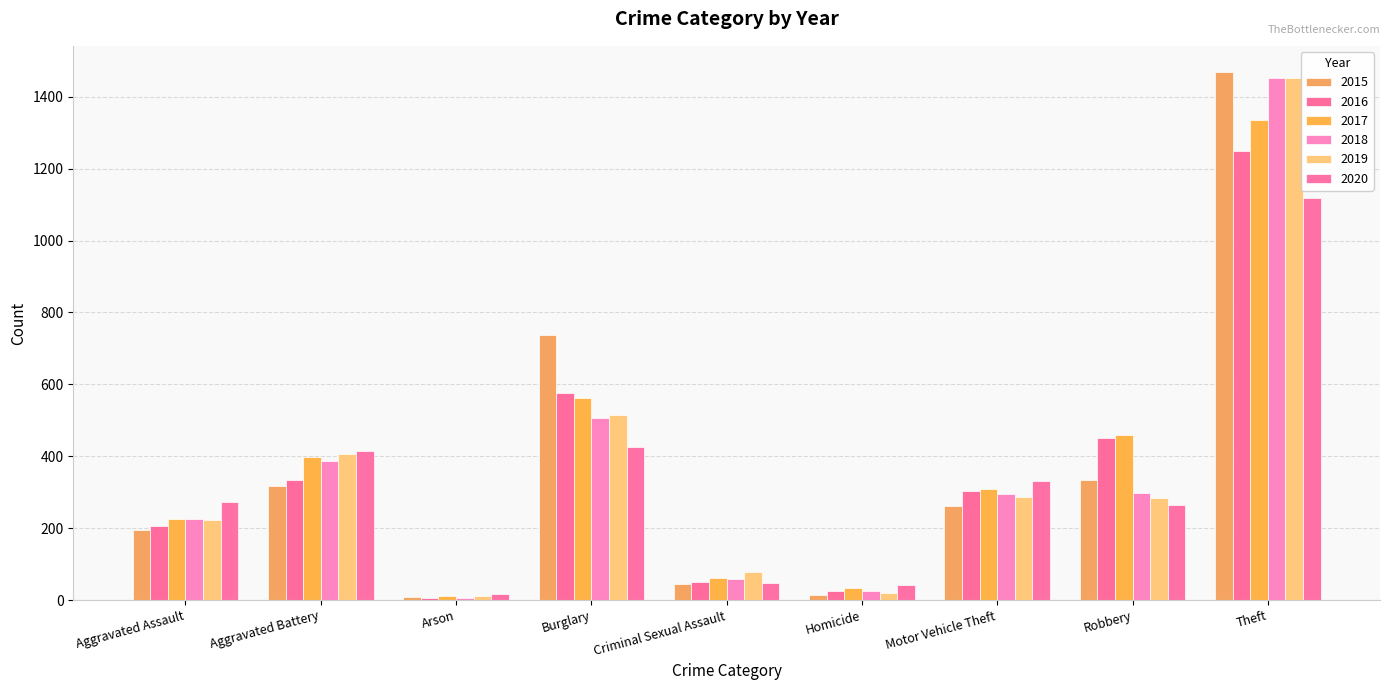

What is the average value of the 2020 series?

326